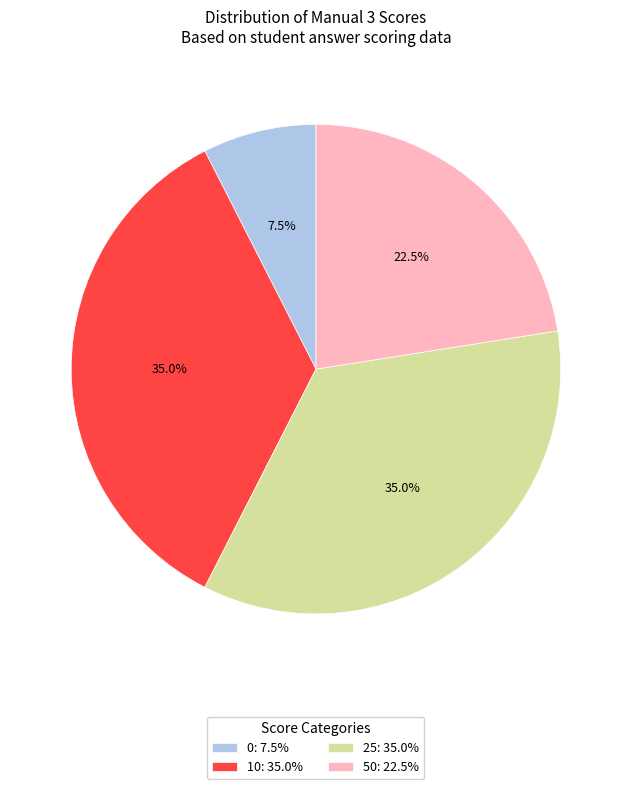

Count the number of slices in the pie.

4